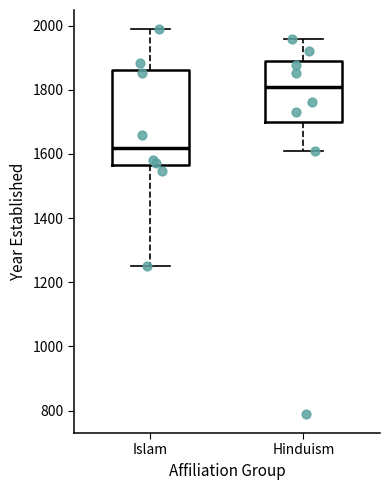

Reading left to right, transcribe this box plot: for each box, give where its median line is, the range the box spans, and where its two whiskers end, as read against the y-axis. The values are not printed on the chart, so give them approximately, as read against the axis.

Islam: median 1620, box 1560 to 1860, whiskers 1260 to 1980
Hinduism: median 1800, box 1700 to 1880, whiskers 1620 to 1960